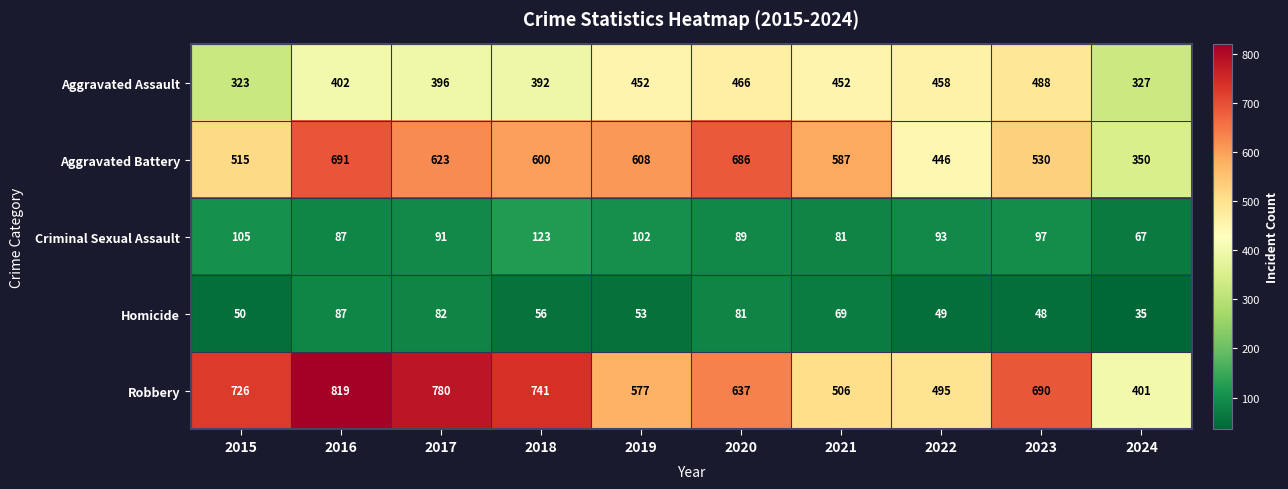

What is the greatest value displayed?

819